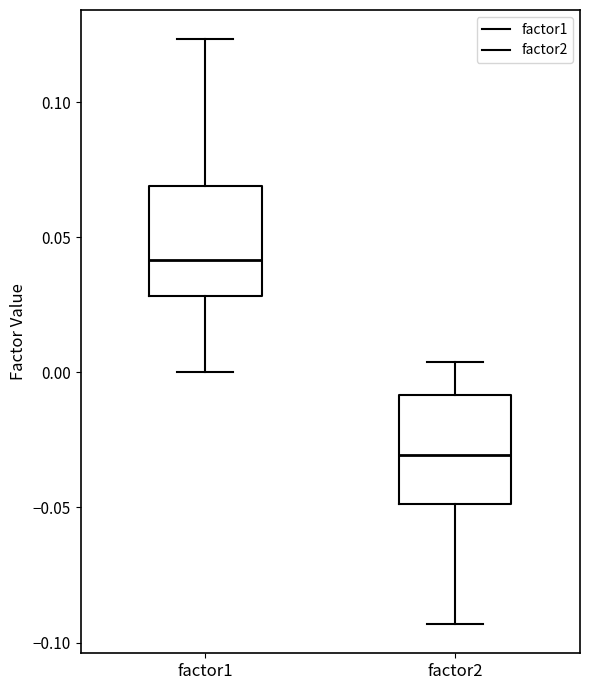

Reading left to right, transcribe this box plot: for each box, give where its median line is, the range the box spans, and where its two whiskers end, as read against the y-axis. The values are not printed on the chart, so give them approximately, as read against the axis.

factor1: median 0.040, box 0.030 to 0.070, whiskers 0.000 to 0.125
factor2: median -0.030, box -0.050 to -0.010, whiskers -0.095 to 0.005